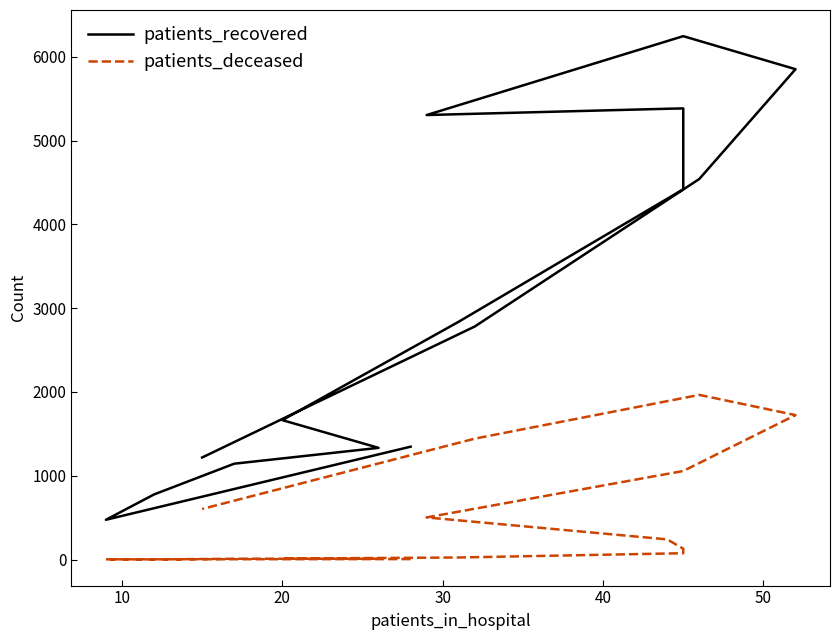

Is this an area chart (filled region under the line)?

No